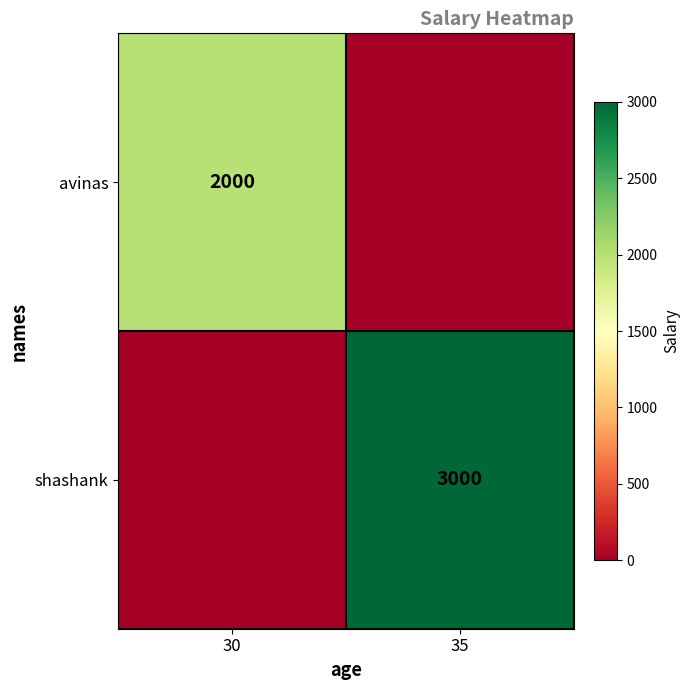

Which category has the highest value across all series?

35